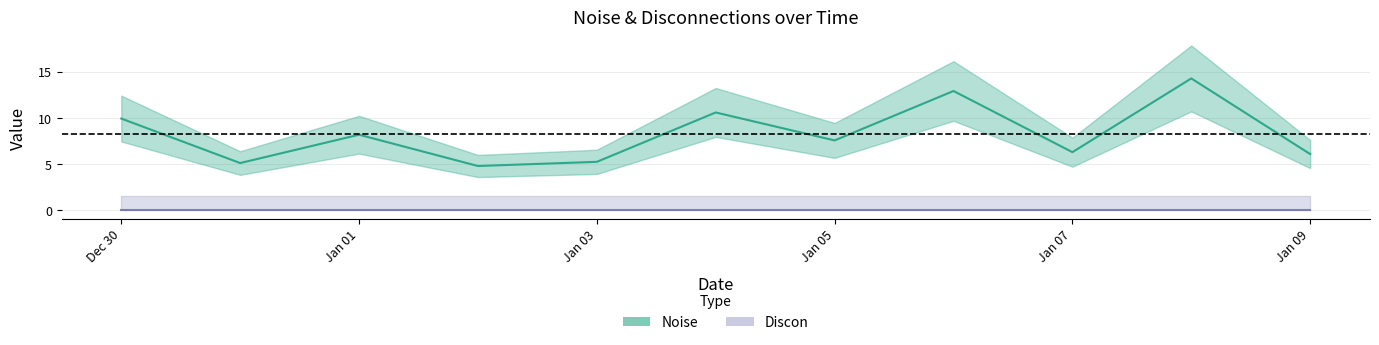

Is this an area chart (filled region under the line)?

No